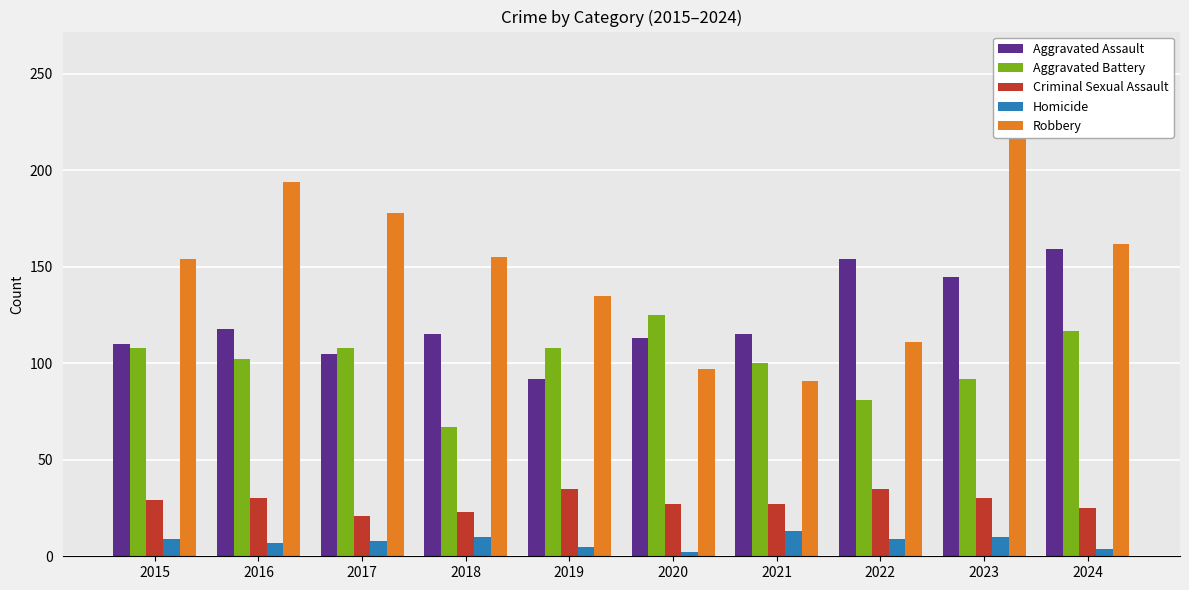

Count the number of data series in this chart.

5